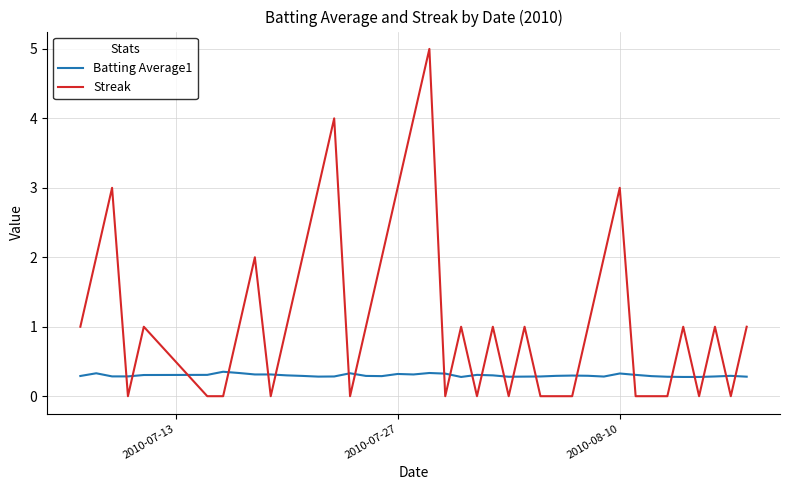

What is the greatest value displayed?

5.0